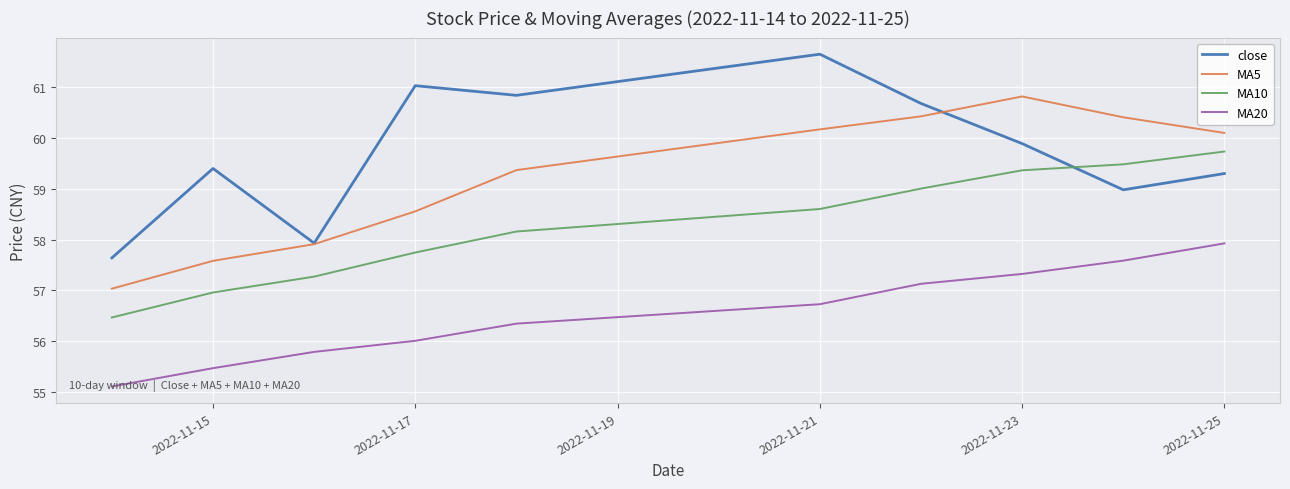

Does the chart display data point markers on the line(s)?

No